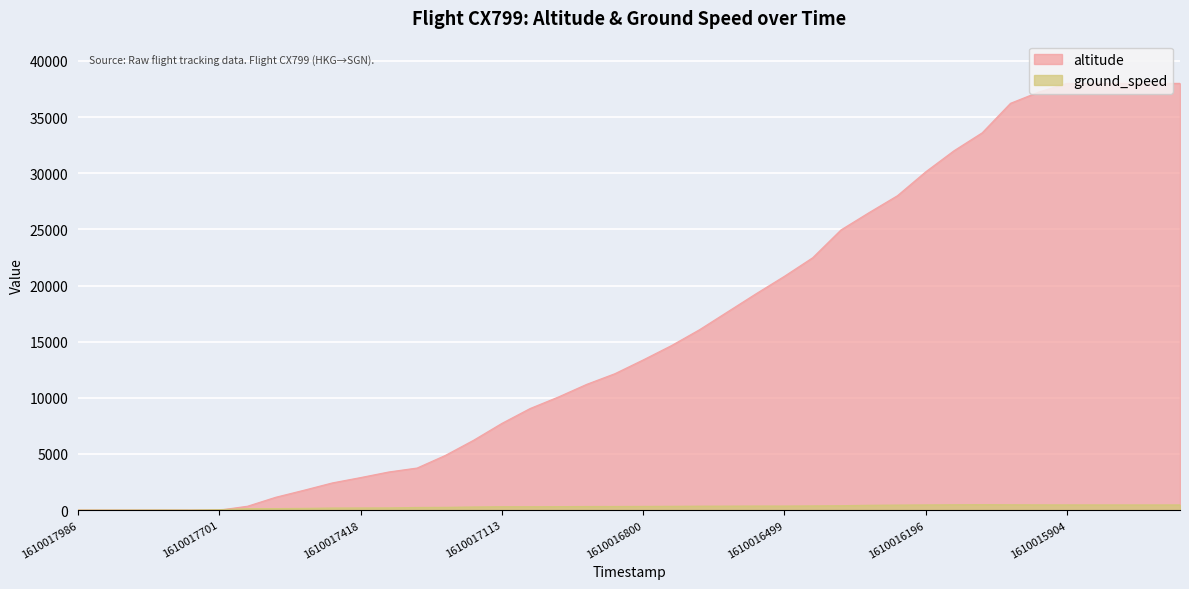

At which category is the sum across all series the highest?

1610015904